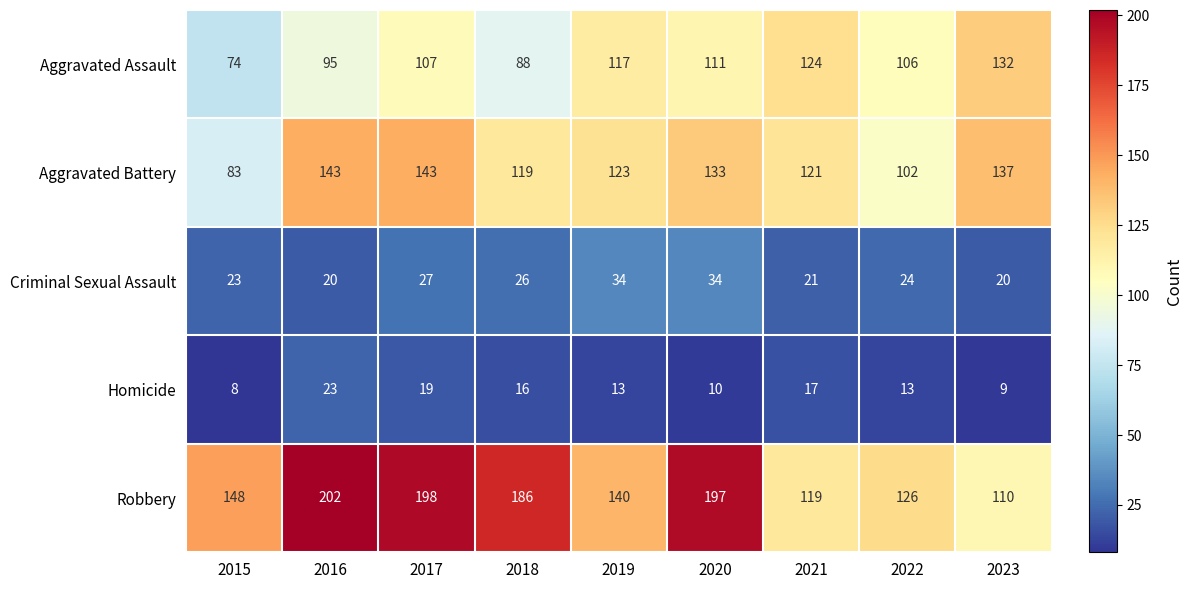

Between 2015 and 2023, which series saw the biggest shift?

Aggravated Assault